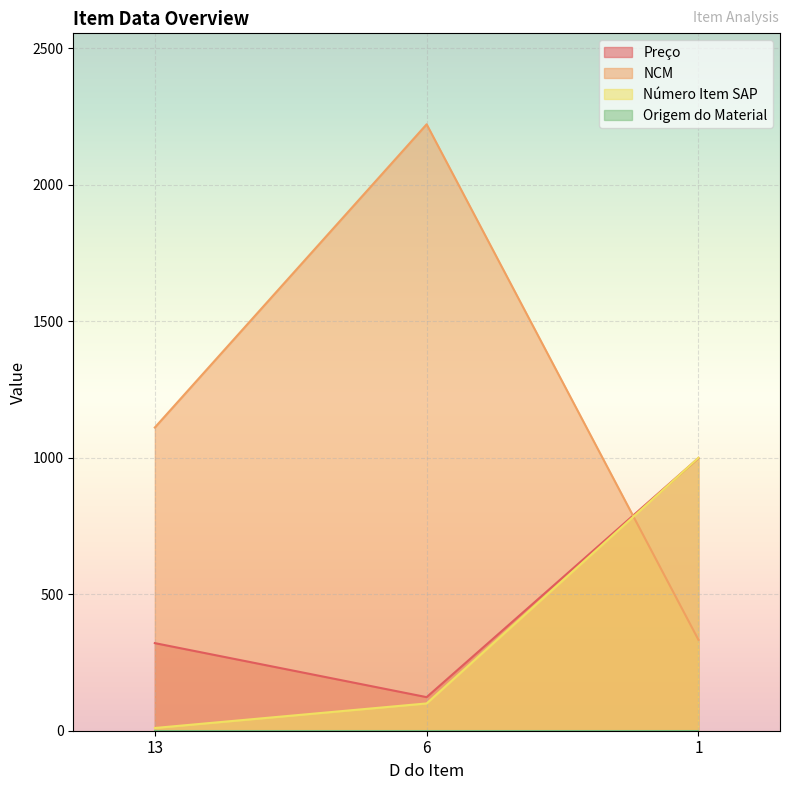

Is the value of NCM at 6 greater than the value of Preço at 6?

Yes